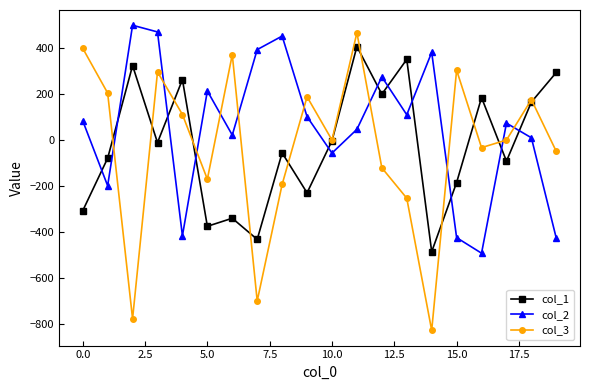

Which series has the widest spread of values?

col_3